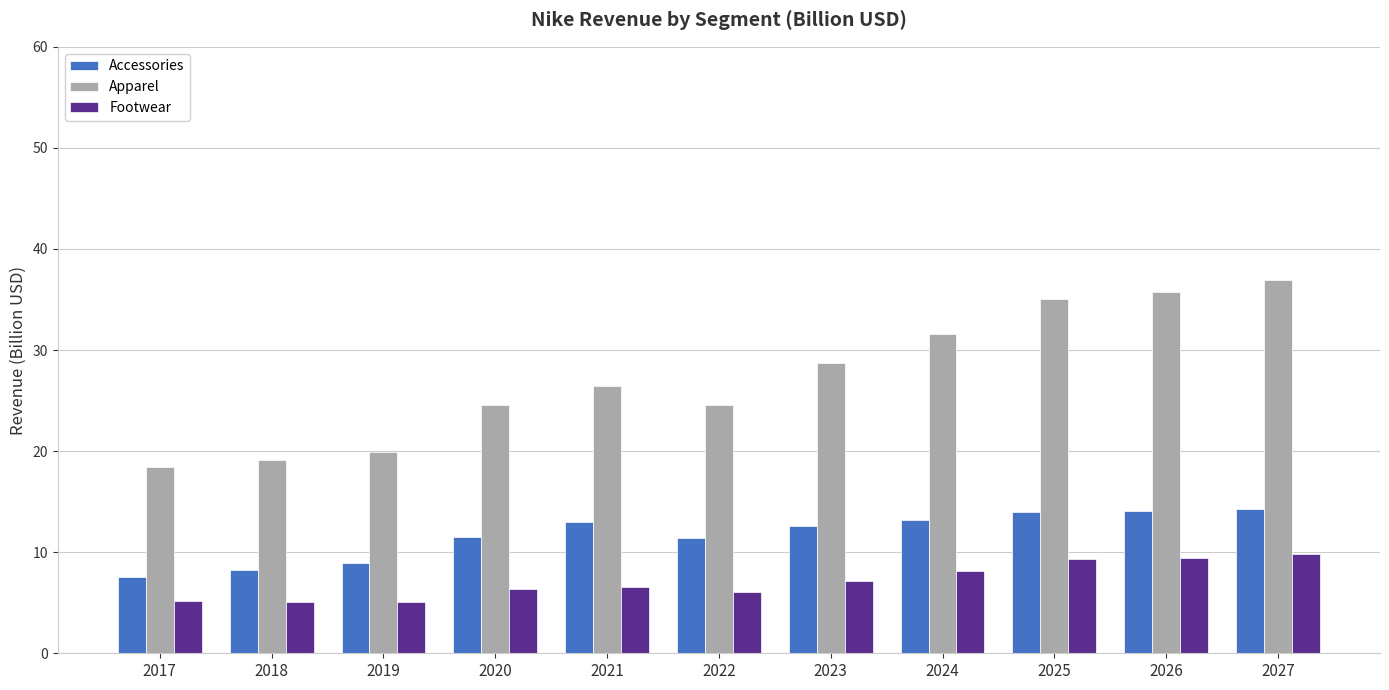

The value of Apparel at 2020 is 24.6. True or false?

True